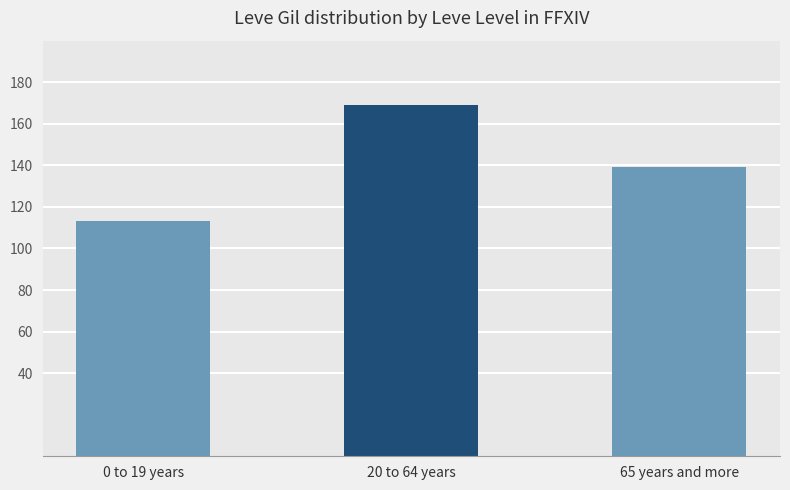

Is it true that the value at 20 to 64 years is 78?

False